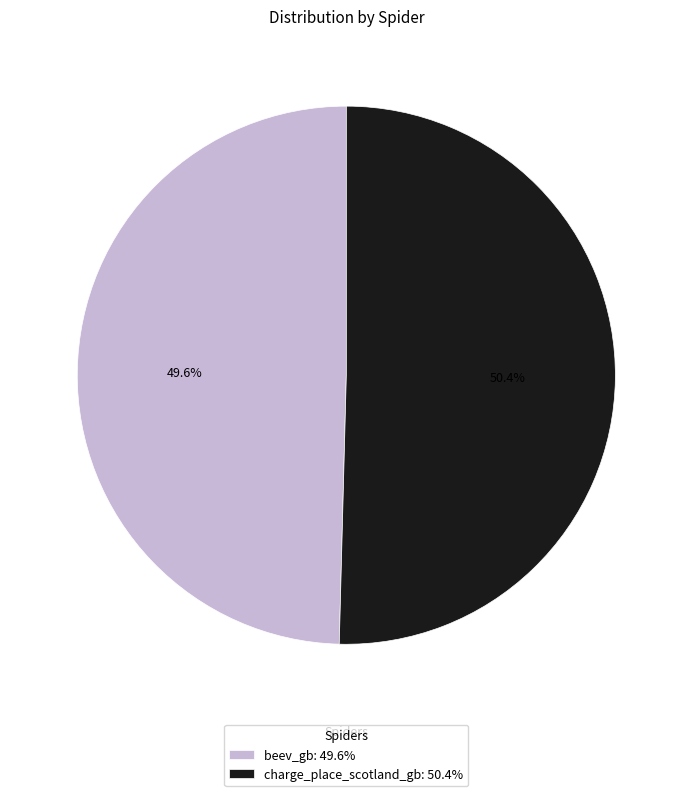

How many slices are in this pie chart?

2